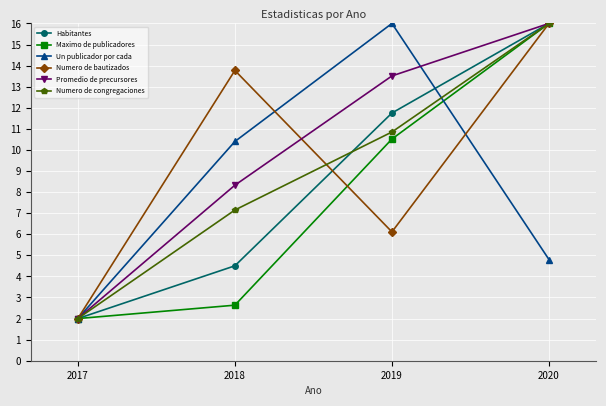

List the labels in order of Habitantes value, smallest first.

2017, 2018, 2019, 2020